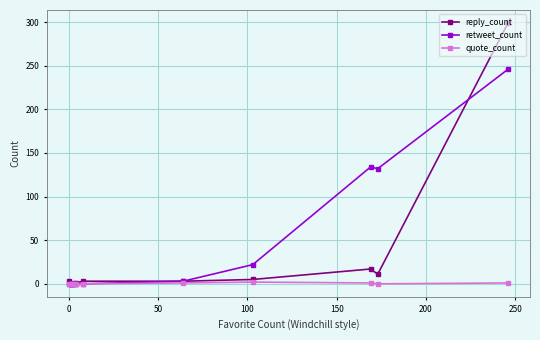

What is the maximum value shown in the chart?

299